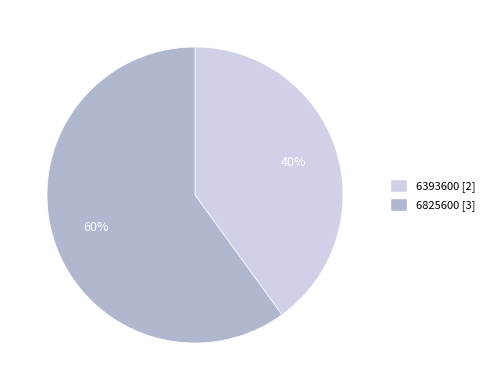

Which has a higher value, 6393600 or 6825600?

6825600